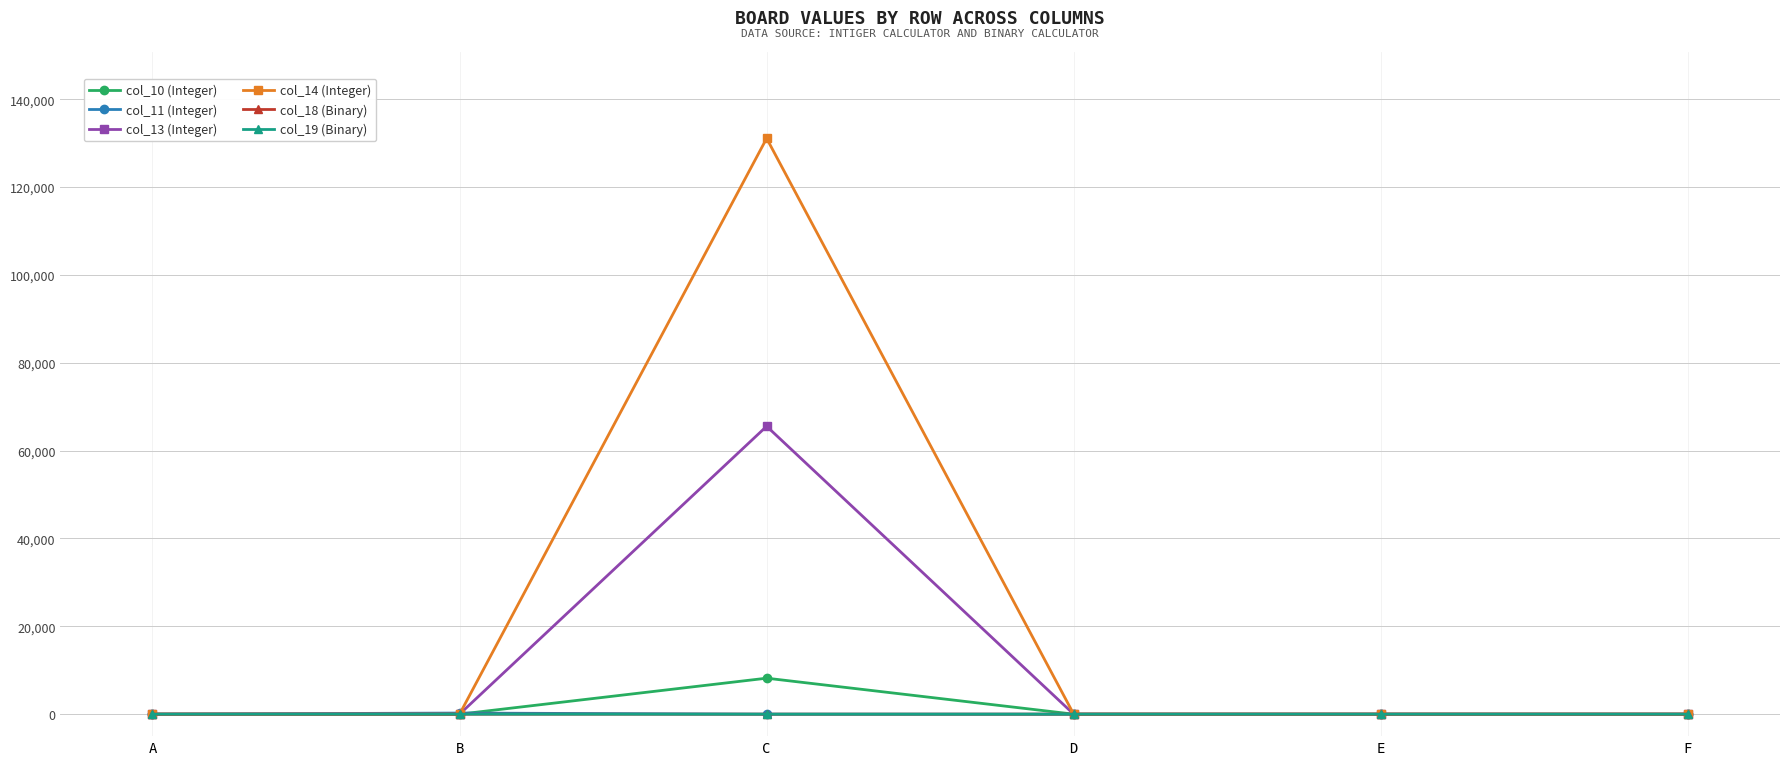

Where is the first local maximum for col_10 (Integer)?

C